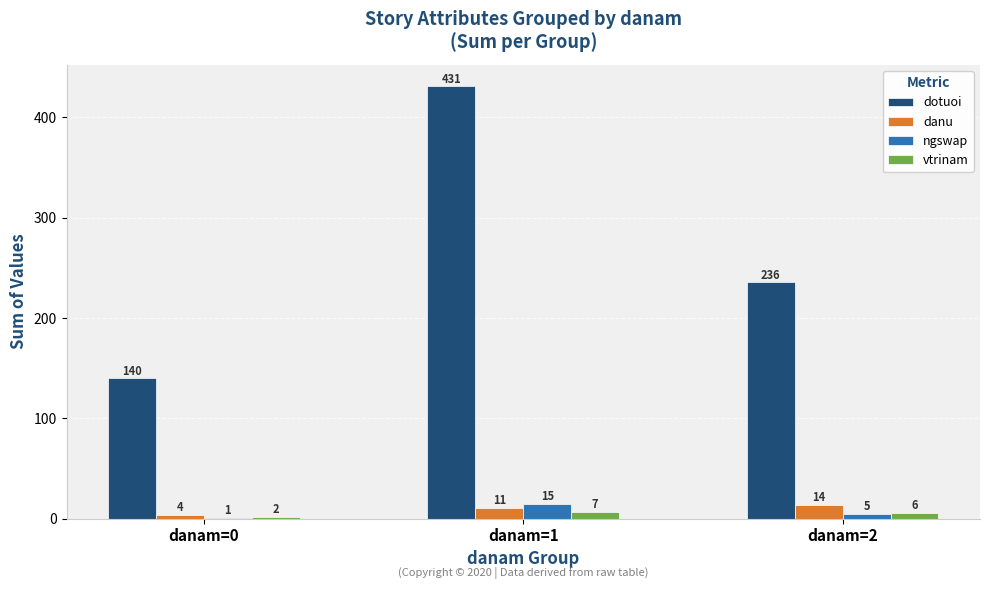

True or false: dotuoi has a value of 45 at danam=0.

False